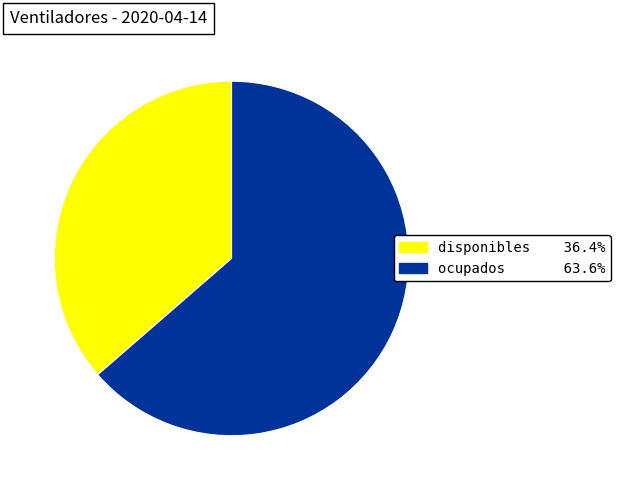

What is the largest slice in the pie chart?

ocupados